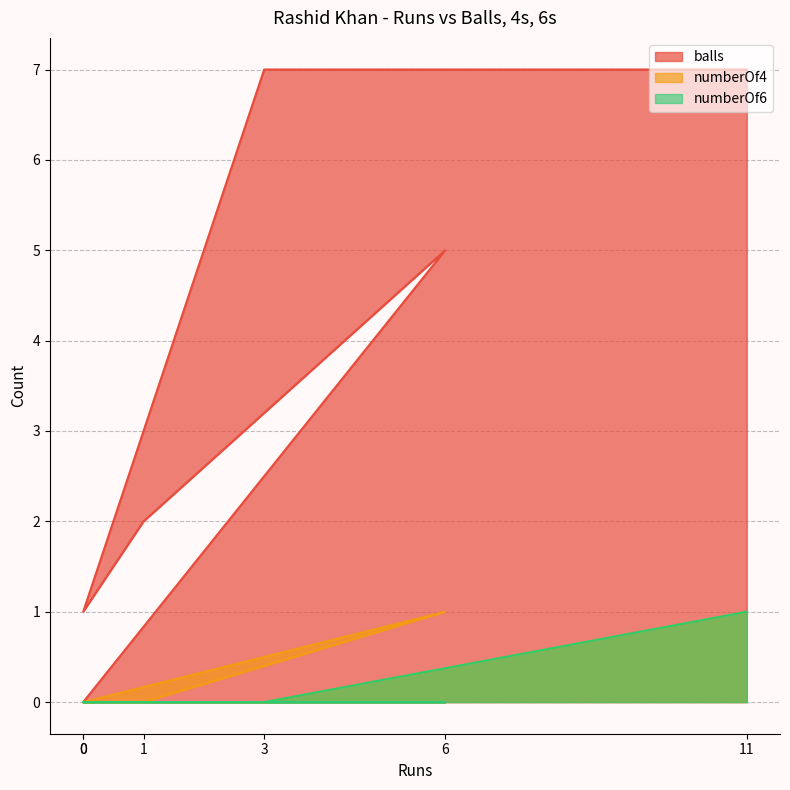

What is the difference between the maximum and second lowest values in the numberOf4 series?

1